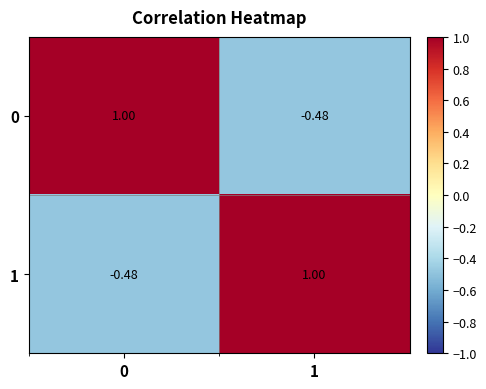

What is the total value across all series at 0?

0.5